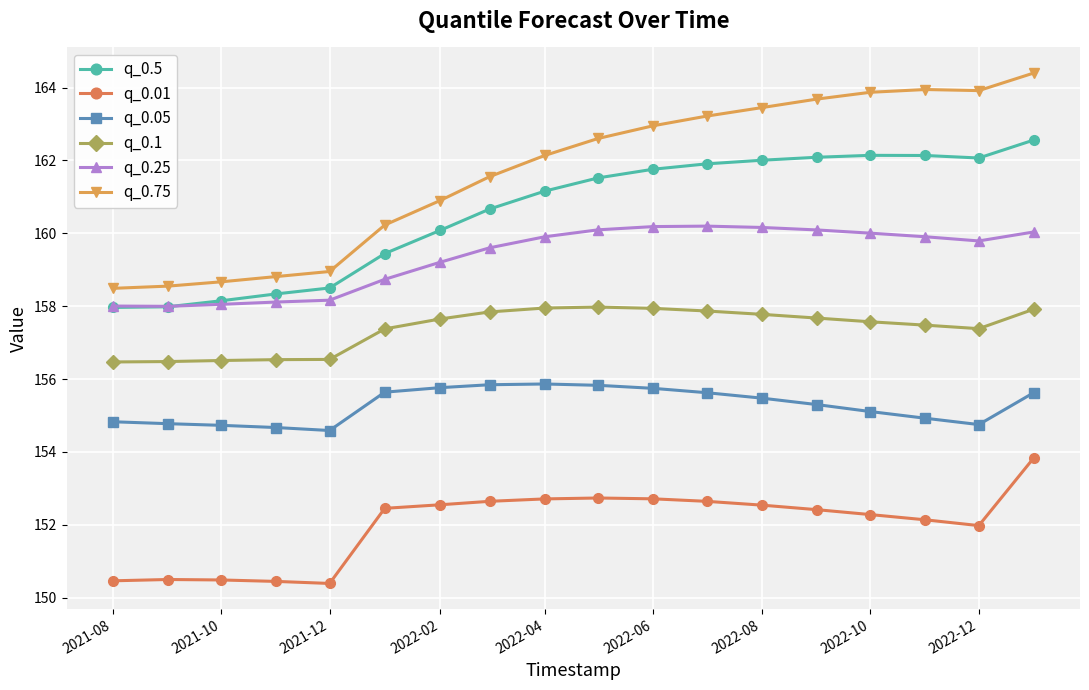

True or false: q_0.5 has more than 0 interior local peaks.

True